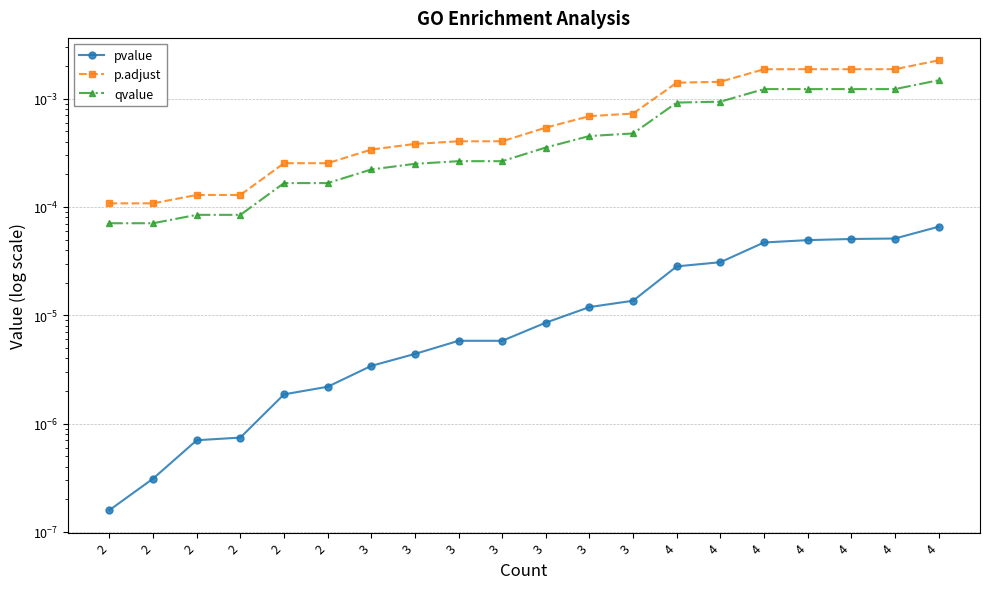

What are all the series names shown in the legend?

pvalue, p.adjust, qvalue